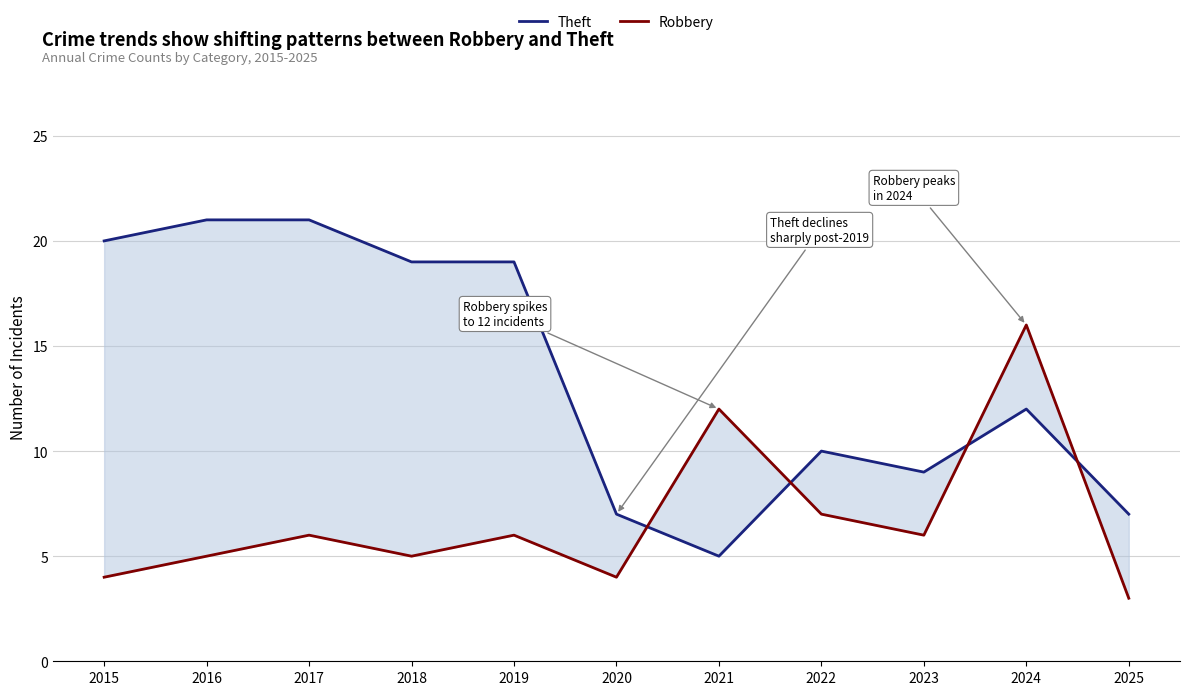

How many data points in Theft are above 12?

5